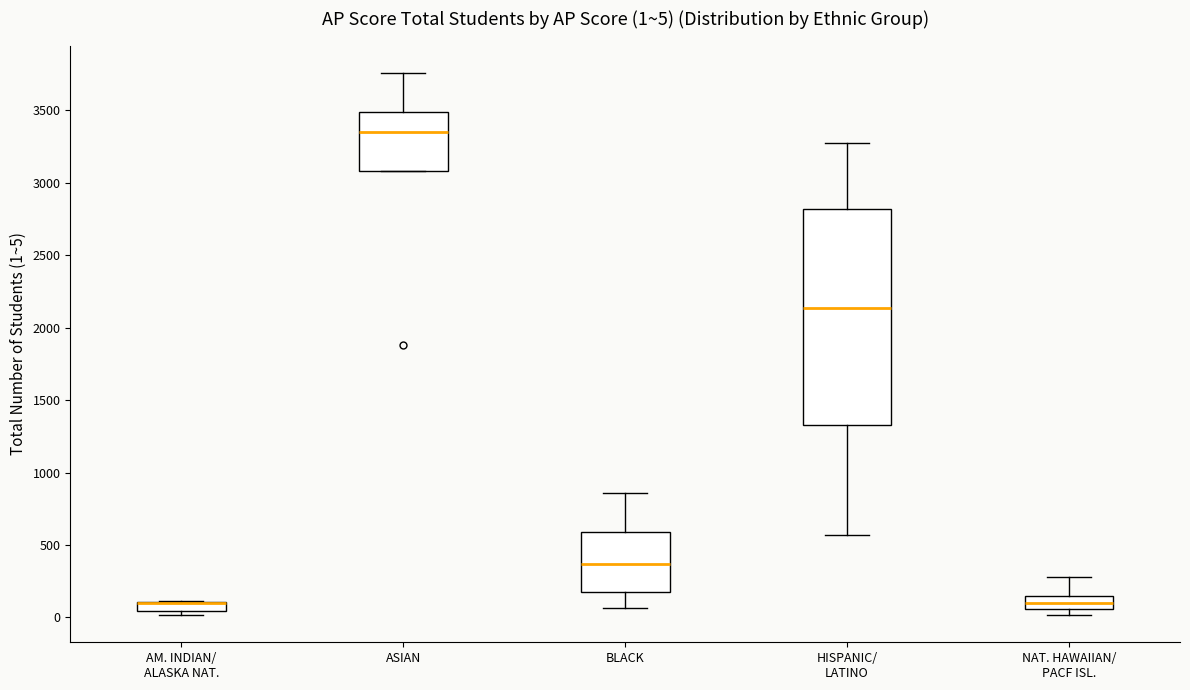

Which box is the tallest, from its lower edge to its upper edge?

HISPANIC/ LATINO